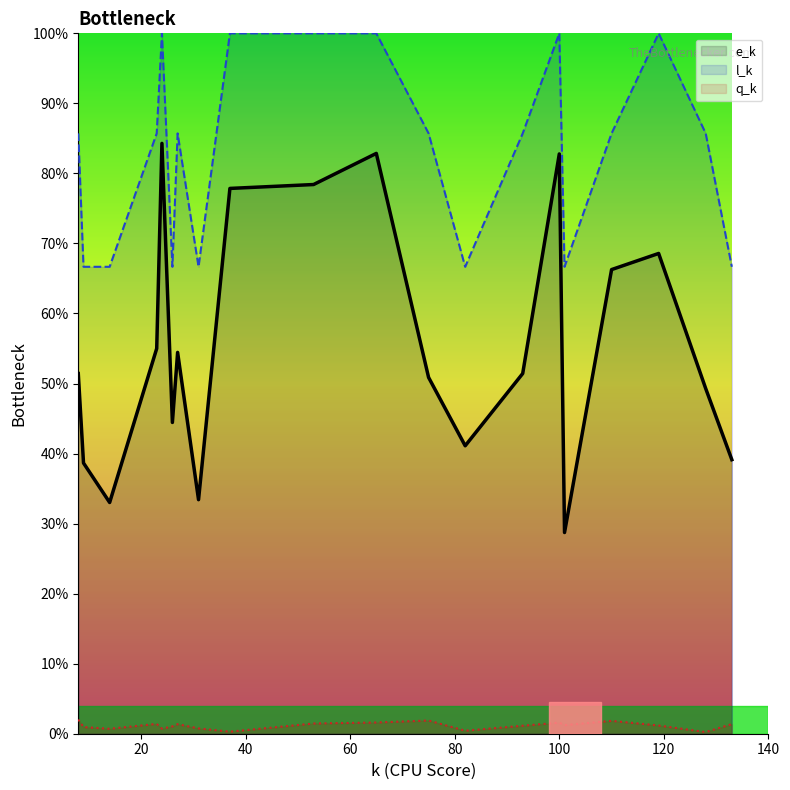

What is the sum of the l_k values at 110 and 65?

185.7